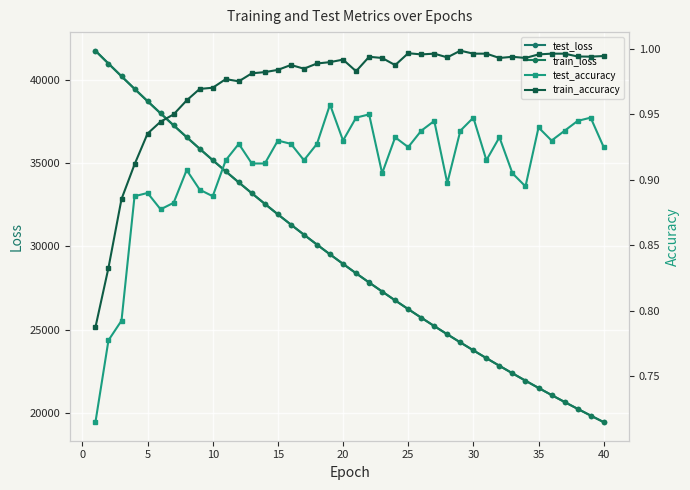

How many data points does each series have?

40